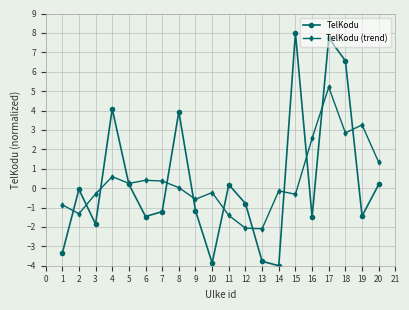

Rank the series by their maximum value, from highest to lowest.

TelKodu, TelKodu (trend)